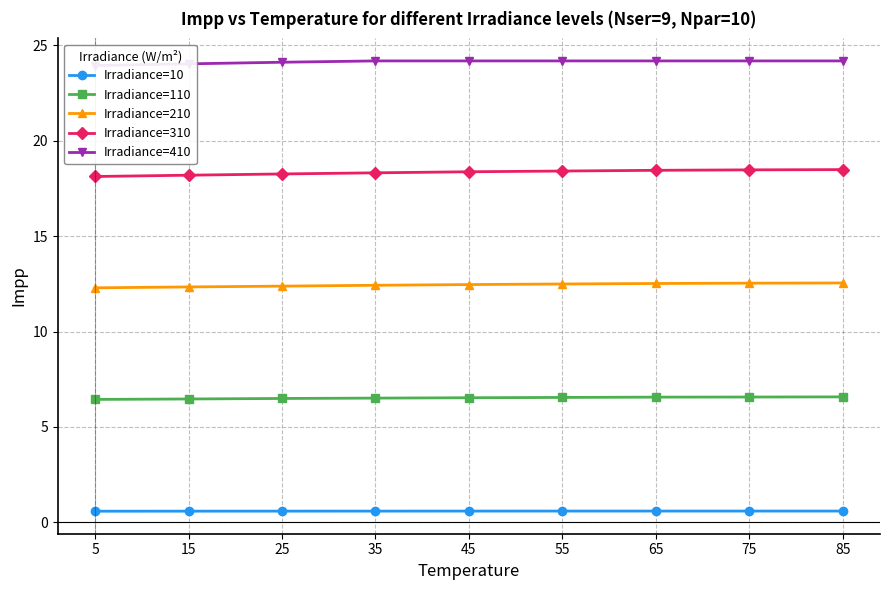

How many lines are shown in the chart?

5